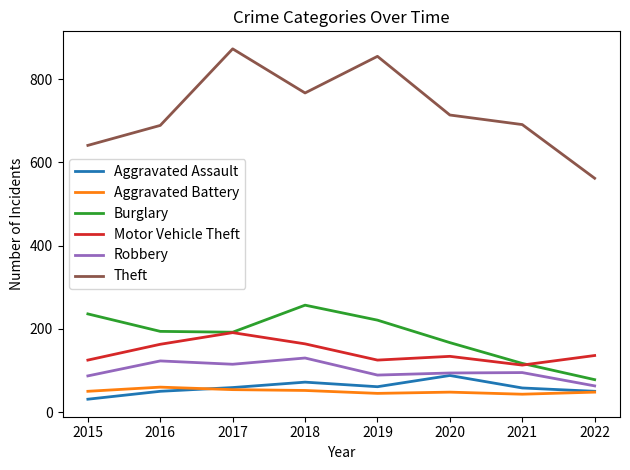

True or false: Robbery has a value of 144 at 2020.

False